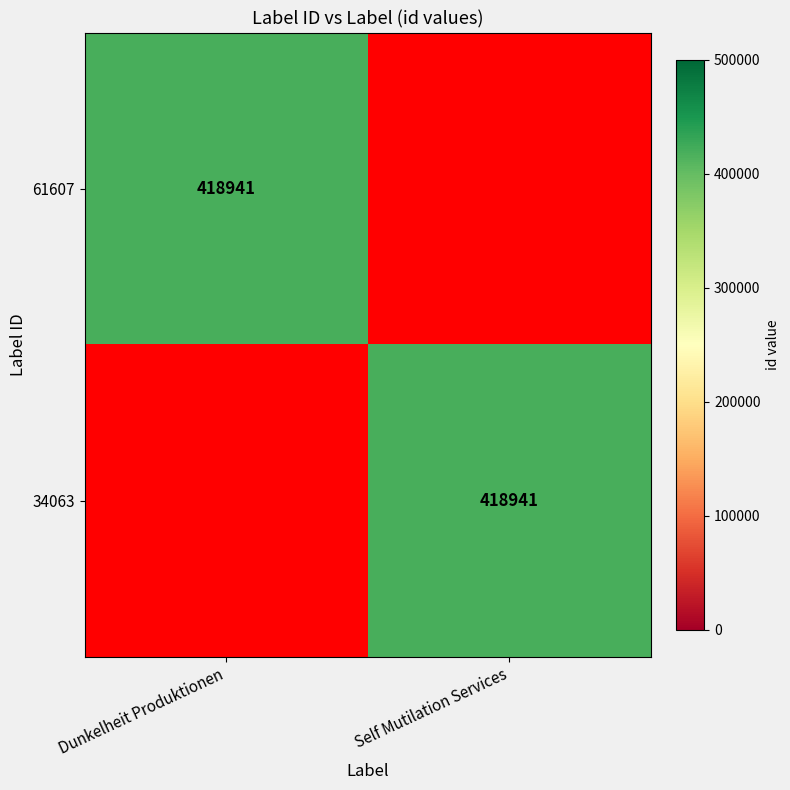

The value of 61607 at Dunkelheit Produktionen is 107736. True or false?

False